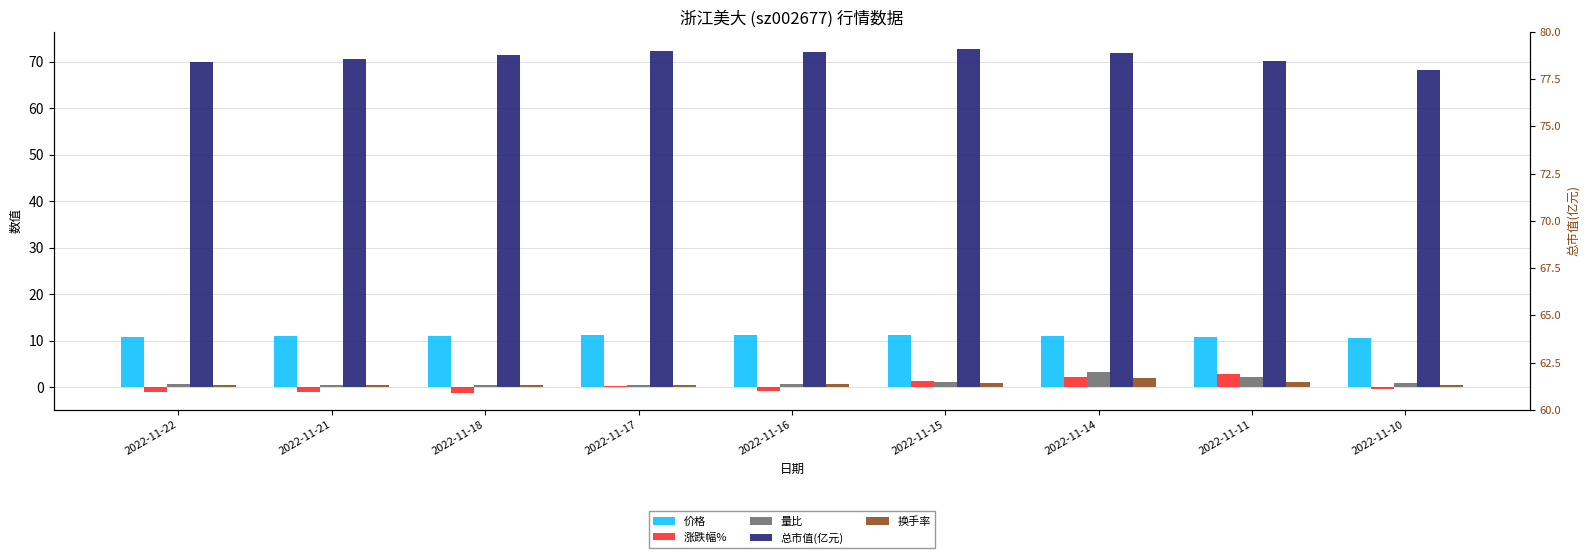

The 换手率 series shows 0.4 at 2022-11-17. True or false?

True